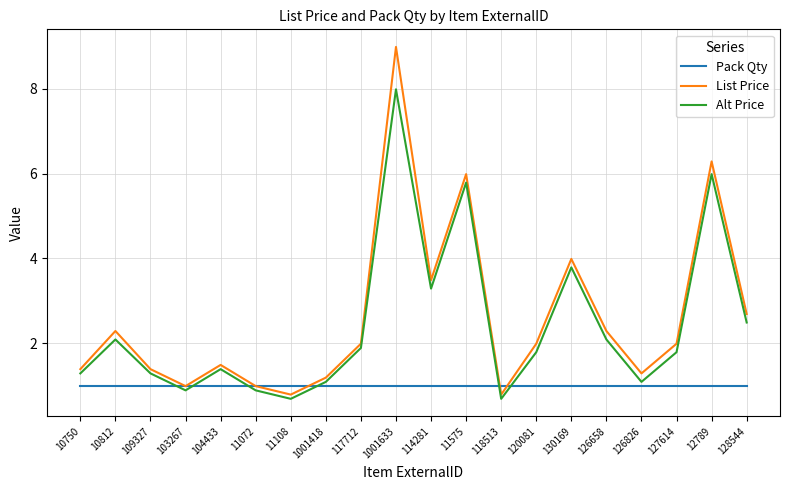

What position from the right is 12789?

2